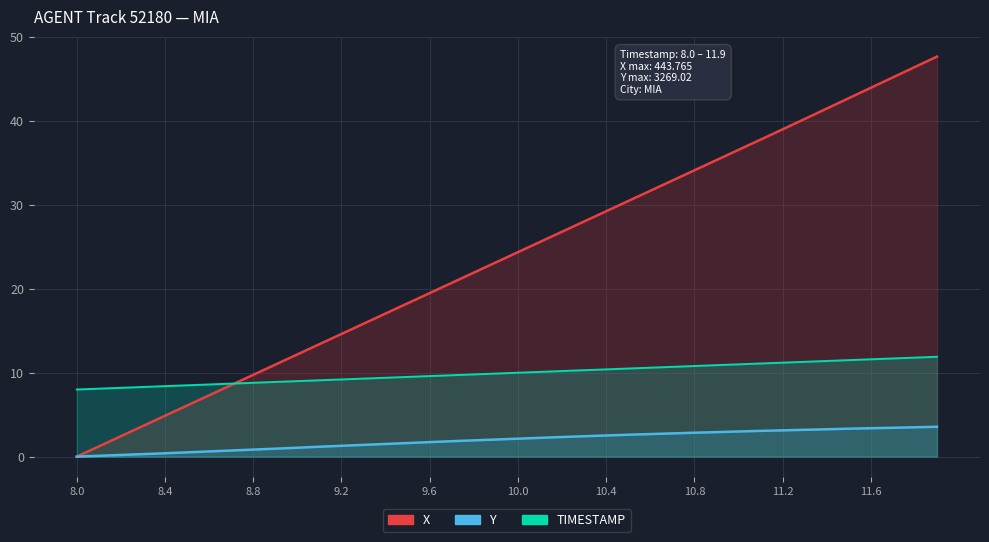

What is the average value of the Y series?

2.0